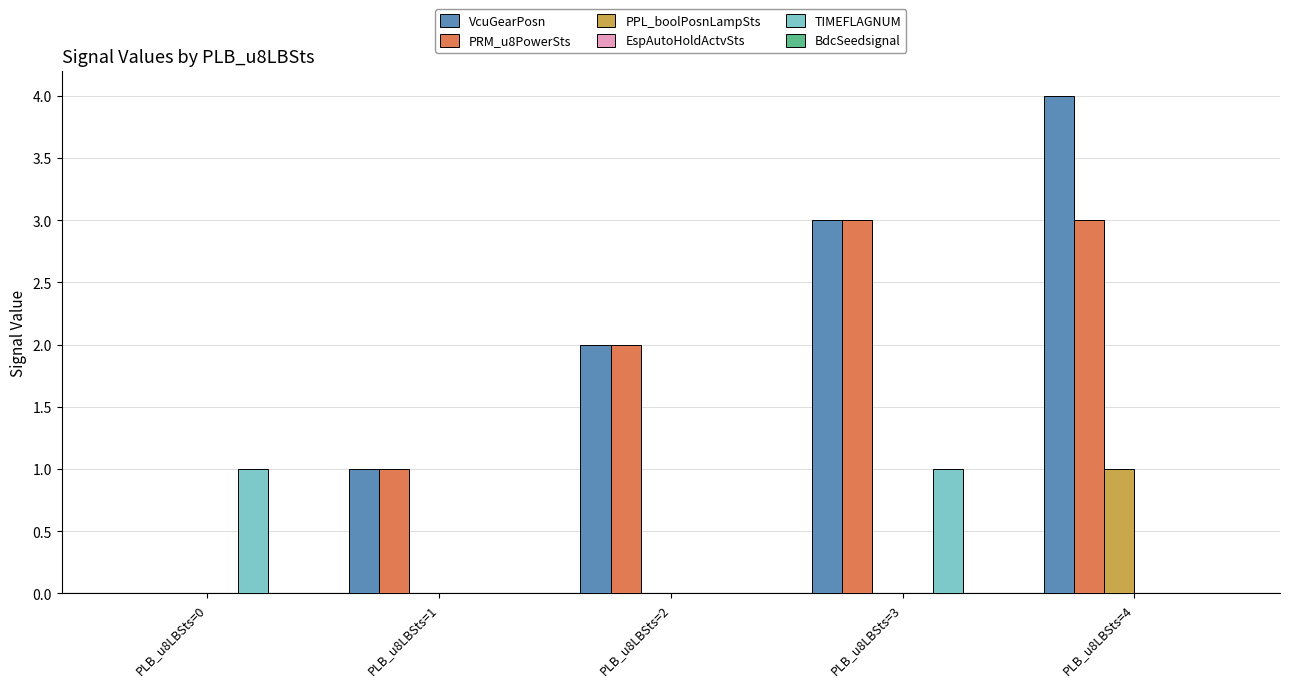

Which label corresponds to the largest value in the chart?

PLB_u8LBSts=4